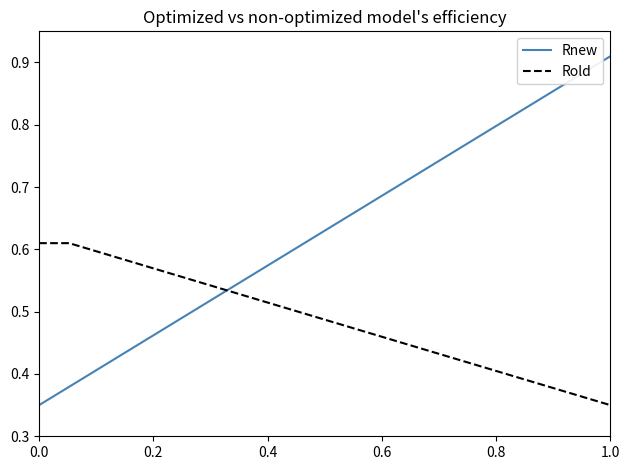

Which series has the largest range (max minus min)?

Rnew